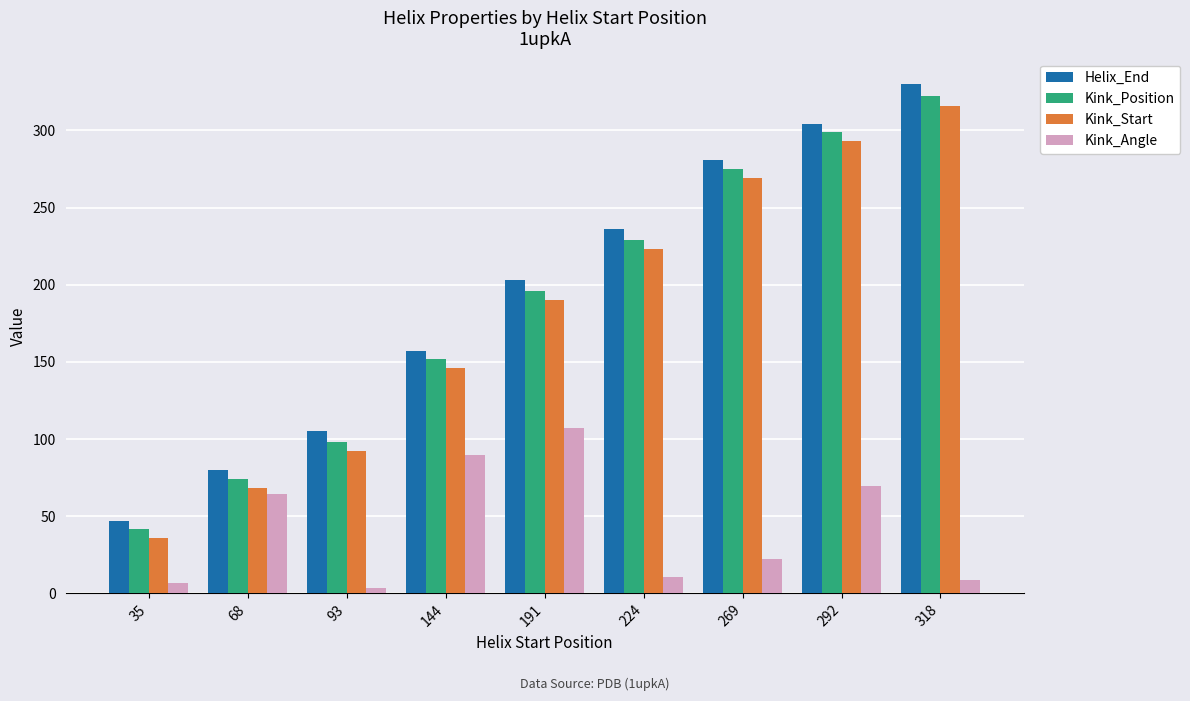

What is the highest value of the Kink_Start series?

316.0